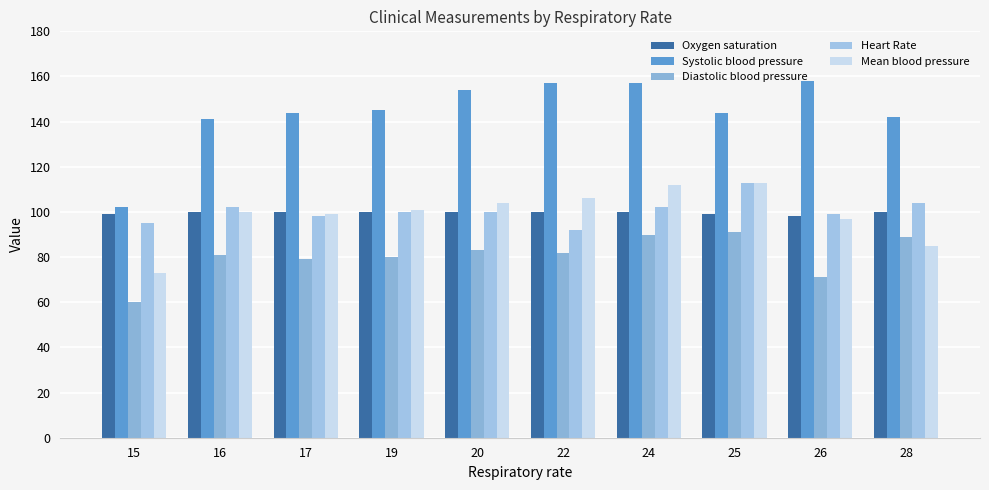

Reading left to right, what are all the values shown in this chart?

Oxygen saturation: 99	100	100	100	100	100	100	99	98	100
Systolic blood pressure: 102	141	144	145	154	157	157	144	158	142
Diastolic blood pressure: 60	81	79	80	83	82	90	91	71	89
Heart Rate: 95	102	98	100	100	92	102	113	99	104
Mean blood pressure: 73	100	99	101	104	106	112	113	97	85